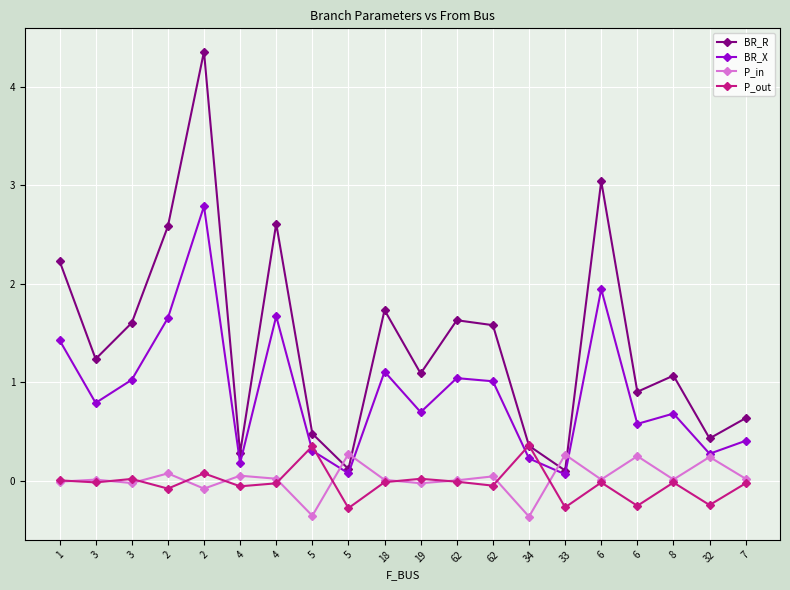

How many lines are shown in the chart?

4